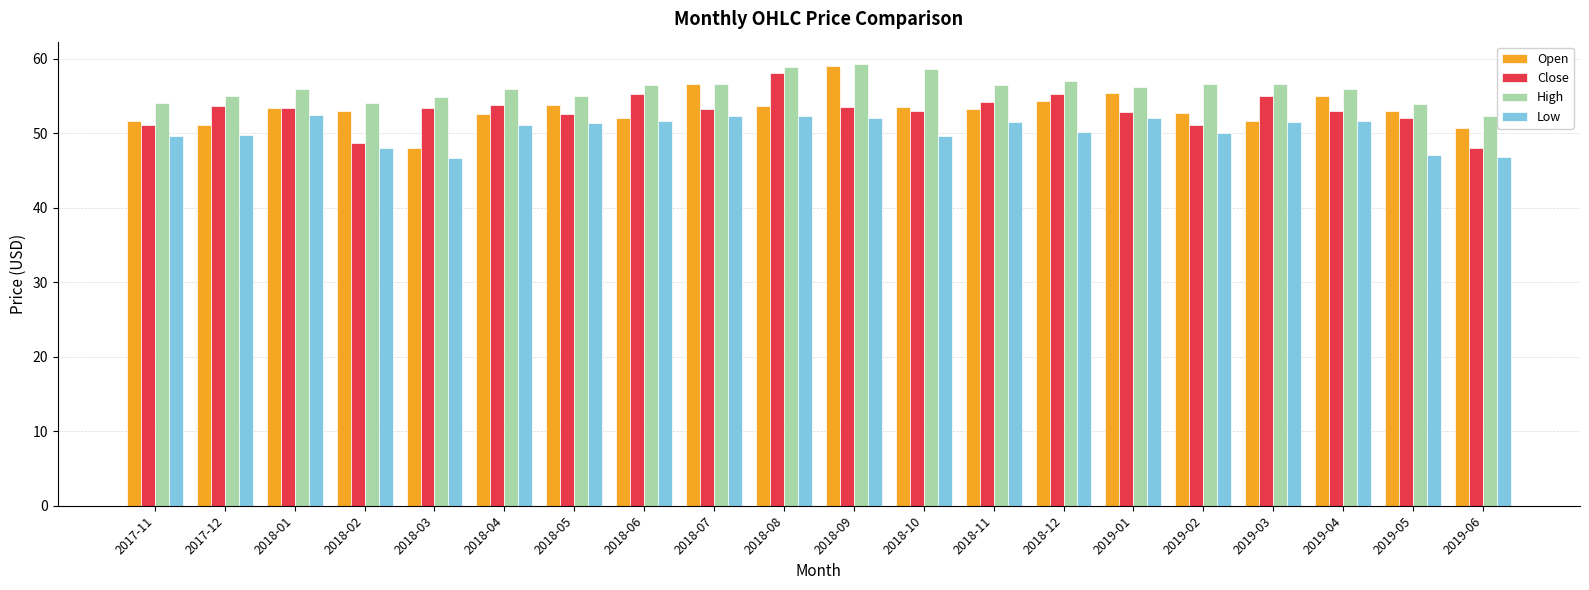

What are all the series names shown in the legend?

Open, Close, High, Low